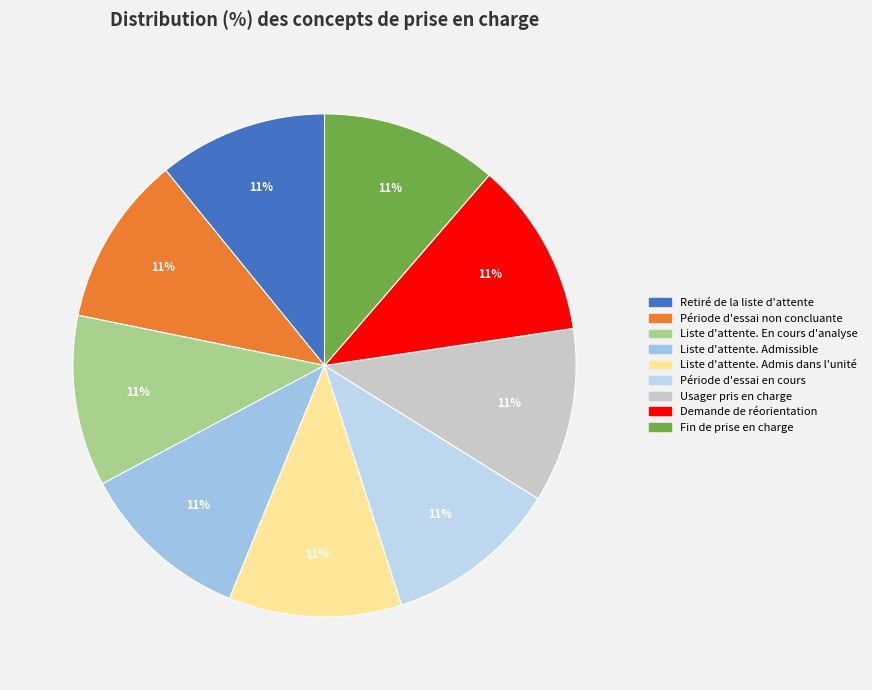

How much of the chart is everything except Liste d'attente. Admis dans l'unité?

88.9%